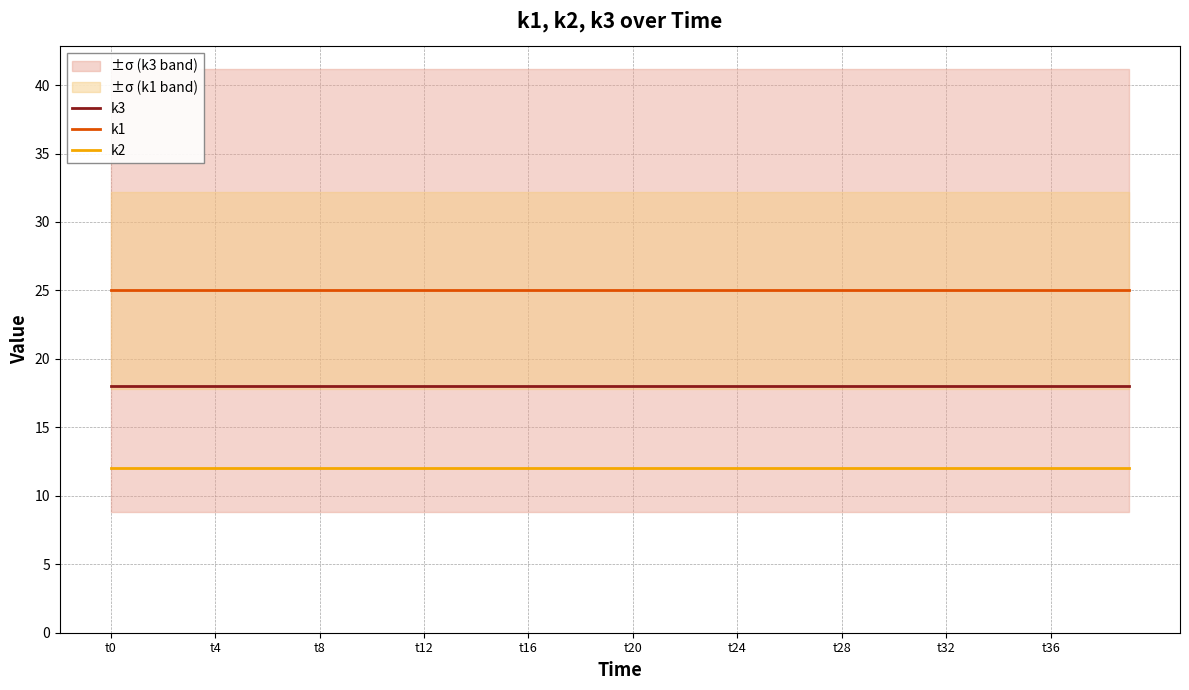

True or false: k2 and k3 intersect in this chart.

False